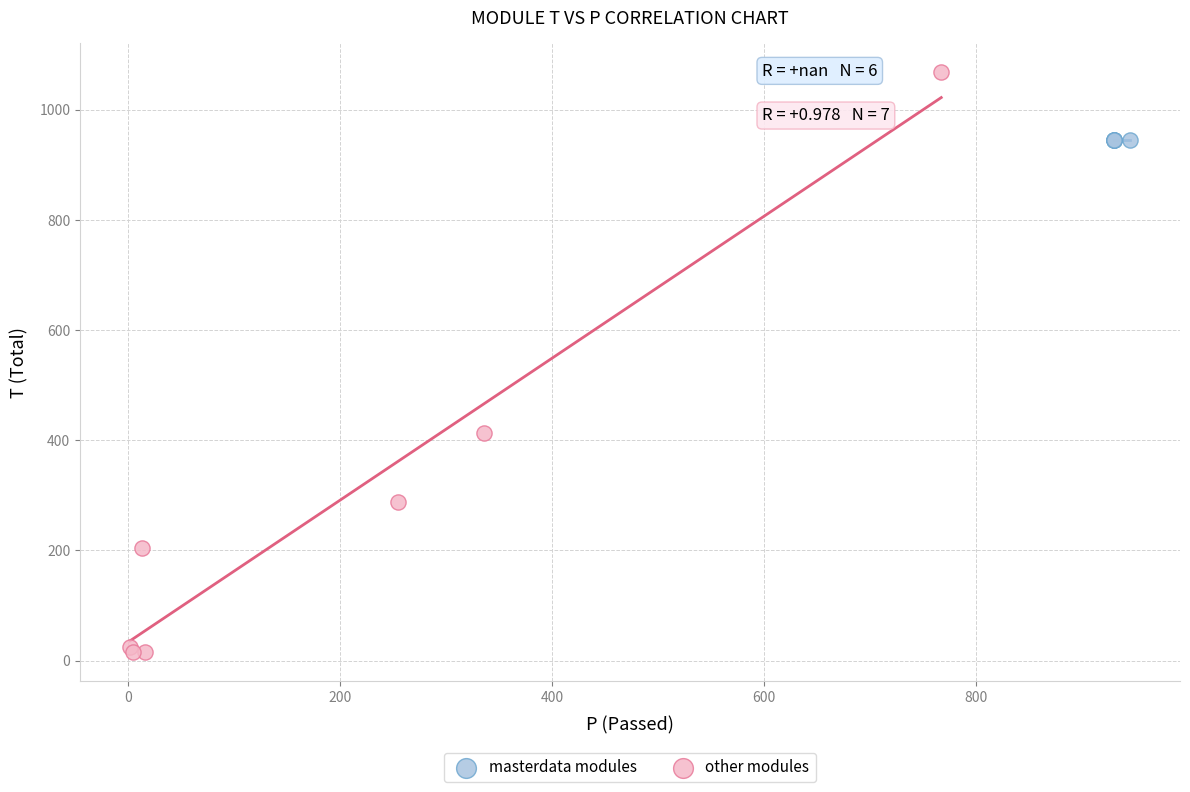

Which series reaches the minimum Y coordinate?

other modules